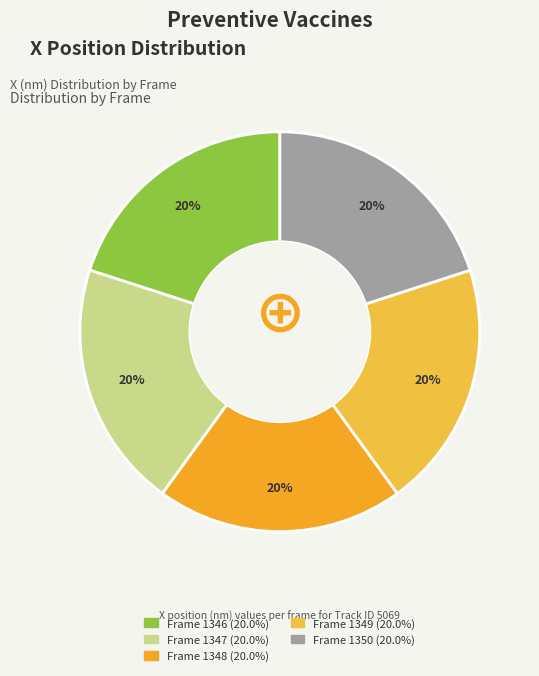

How many segments does this pie chart have?

5